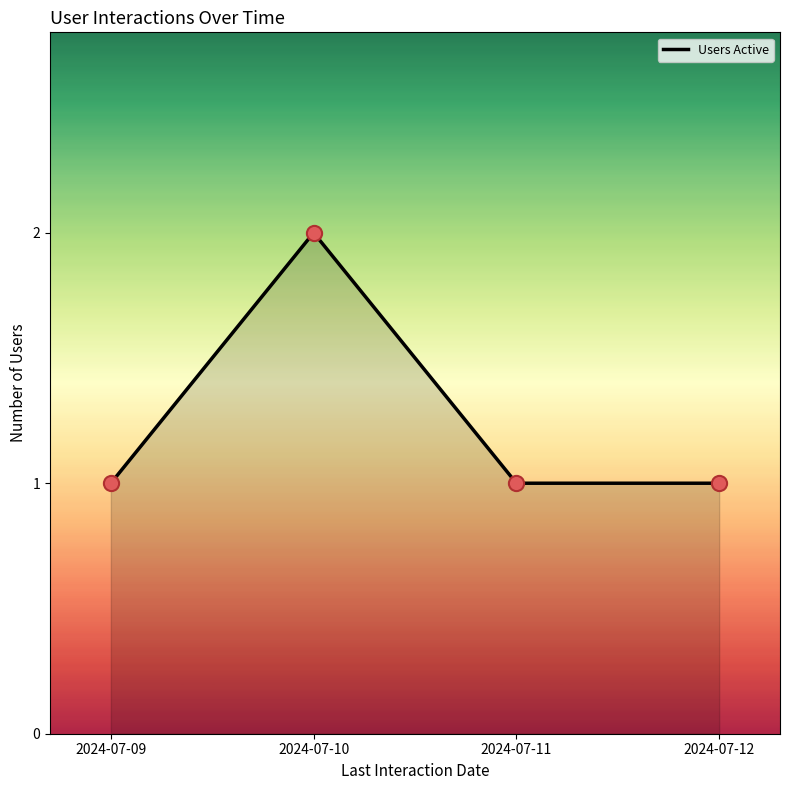

What is the change in value from 2024-07-09 to 2024-07-10?

+1